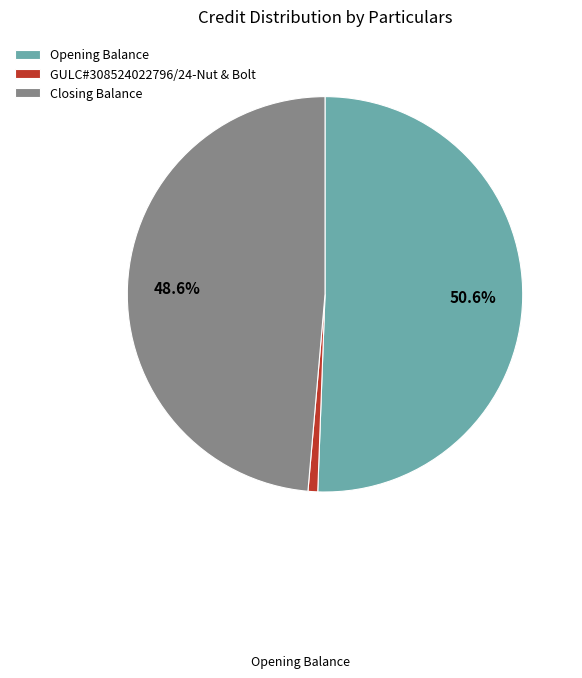

How many segments does this pie chart have?

3